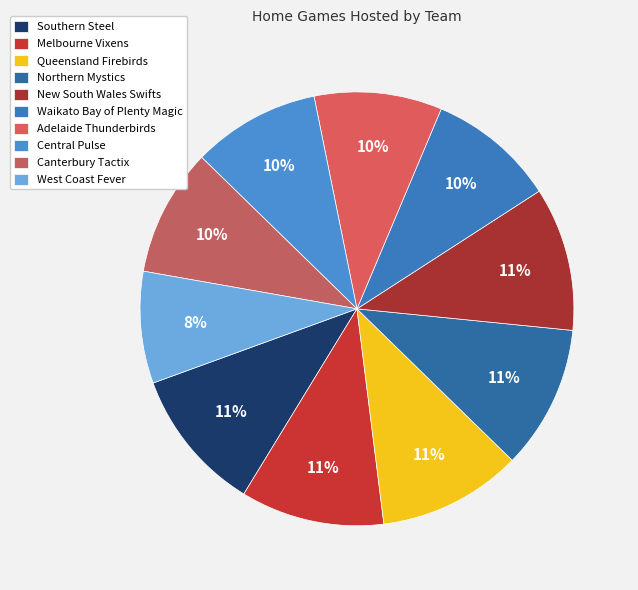

Is Canterbury Tactix the majority of the pie?

No